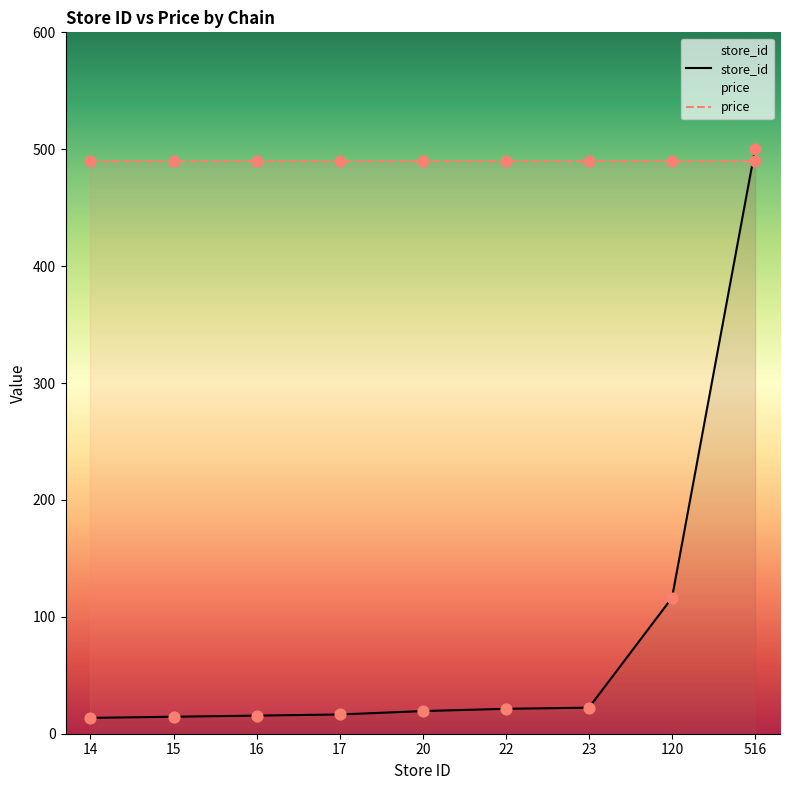

Approximately how many times larger is the value at 15 compared to 17?

0.9